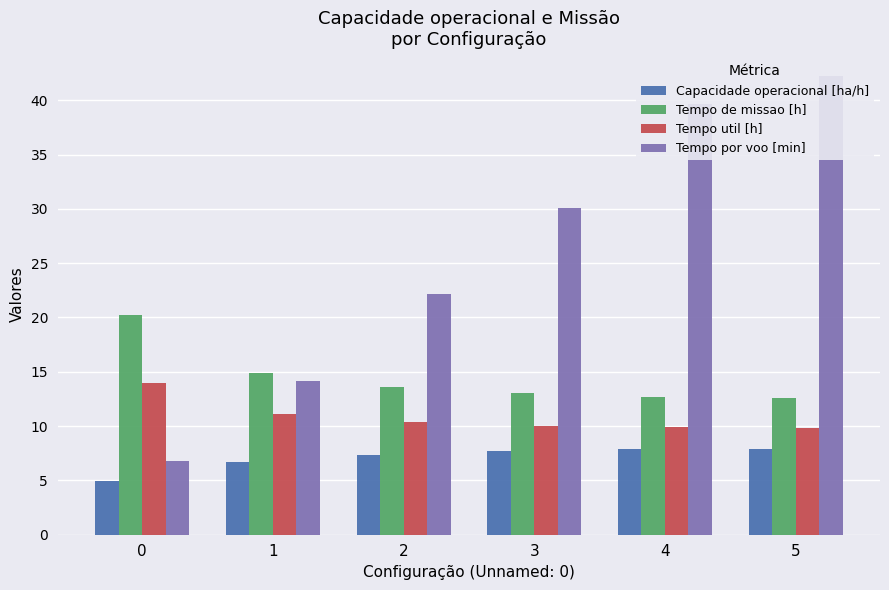

How many data points in Tempo de missao [h] are less than 13?

2